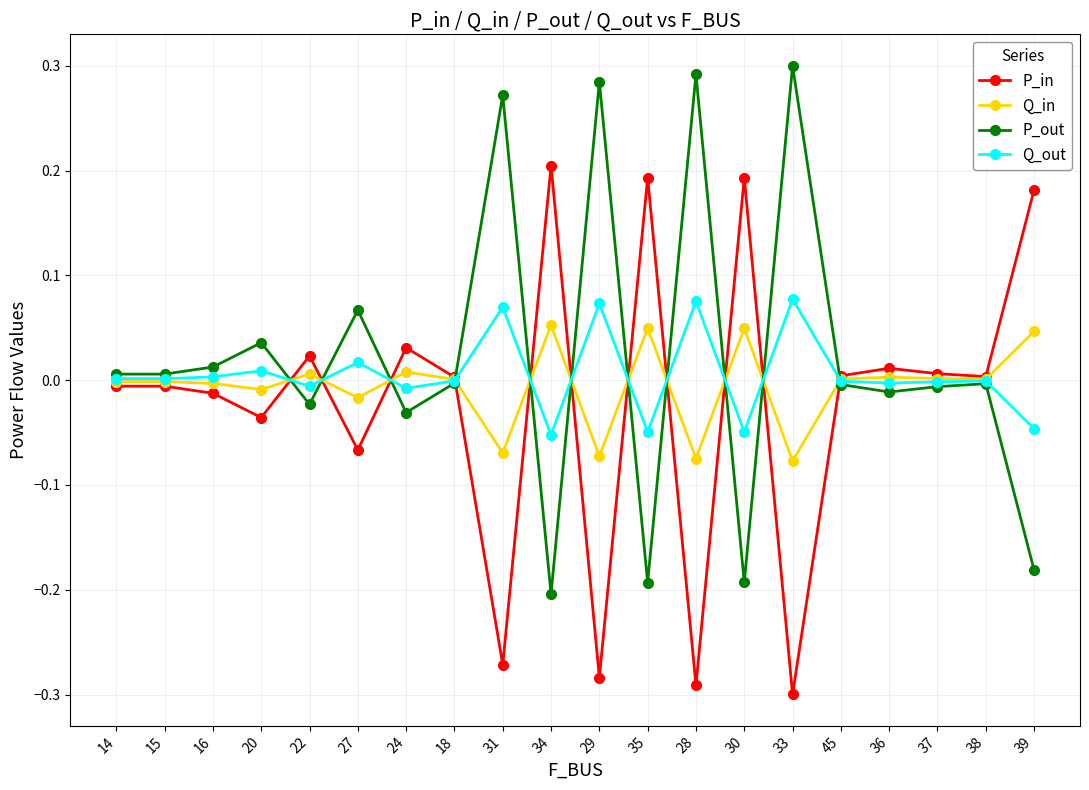

What is the label of the 11th point from the left?

29